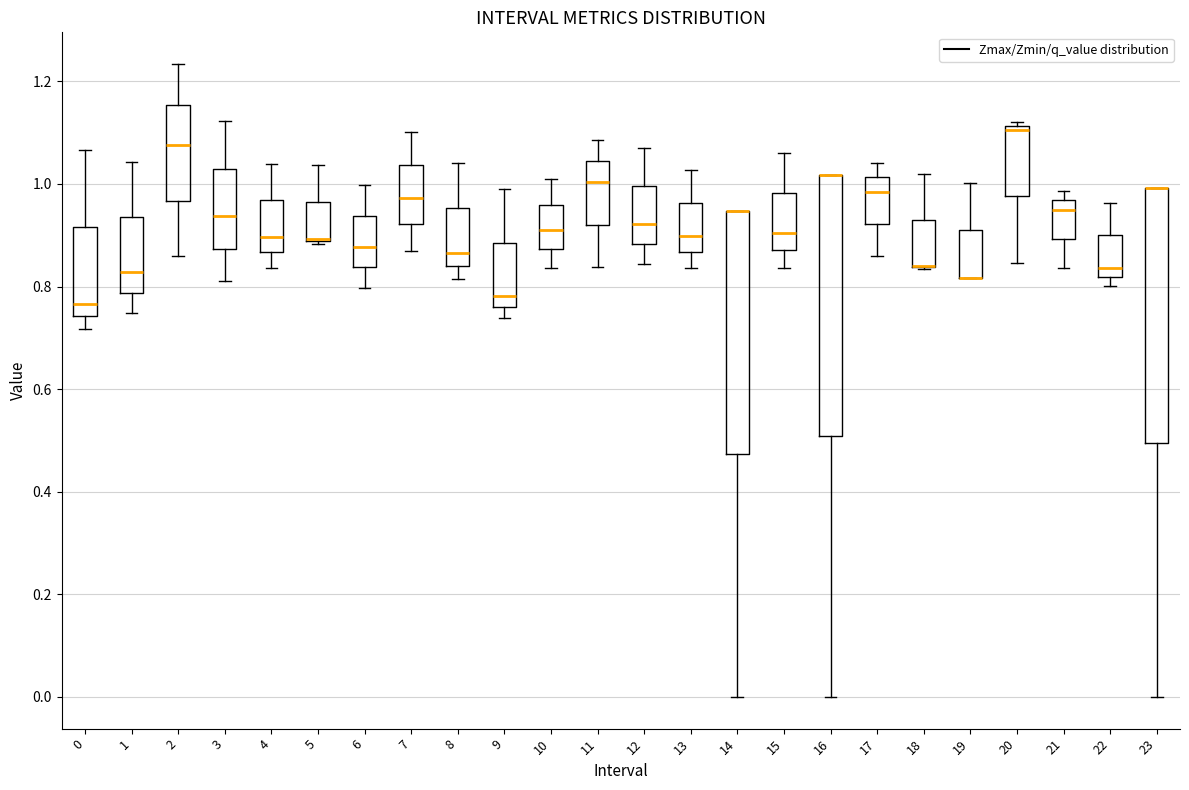

Reading left to right, read every box against the y-axis: the position of its median line, the range the box covers, and the ends of its whiskers. The values are not printed on the chart, so give them approximately, as read against the axis.

0: median 0.76, box 0.74 to 0.92, whiskers 0.72 to 1.06
1: median 0.82, box 0.78 to 0.94, whiskers 0.74 to 1.04
2: median 1.08, box 0.96 to 1.16, whiskers 0.86 to 1.24
3: median 0.94, box 0.88 to 1.02, whiskers 0.82 to 1.12
4: median 0.90, box 0.86 to 0.96, whiskers 0.84 to 1.04
5: median 0.90 (drawn on the box's lower edge), box 0.88 to 0.96, whiskers 0.88 to 1.04
6: median 0.88, box 0.84 to 0.94, whiskers 0.80 to 1.00
7: median 0.98, box 0.92 to 1.04, whiskers 0.86 to 1.10
8: median 0.86, box 0.84 to 0.96, whiskers 0.82 to 1.04
9: median 0.78, box 0.76 to 0.88, whiskers 0.74 to 0.98
10: median 0.92, box 0.88 to 0.96, whiskers 0.84 to 1.00
11: median 1.00, box 0.92 to 1.04, whiskers 0.84 to 1.08
12: median 0.92, box 0.88 to 1.00, whiskers 0.84 to 1.08
13: median 0.90, box 0.86 to 0.96, whiskers 0.84 to 1.02
14: median 0.94 (drawn on the box's upper edge), box 0.48 to 0.94, whiskers 0.00 to 0.94
15: median 0.90, box 0.88 to 0.98, whiskers 0.84 to 1.06
16: median 1.02 (drawn on the box's upper edge), box 0.50 to 1.02, whiskers 0.00 to 1.02
17: median 0.98, box 0.92 to 1.02, whiskers 0.86 to 1.04
18: median 0.84 (drawn on the box's lower edge), box 0.84 to 0.94, whiskers 0.84 to 1.02
19: median 0.82 (drawn on the box's lower edge), box 0.82 to 0.92, whiskers 0.82 to 1.00
20: median 1.10, box 0.98 to 1.12, whiskers 0.84 to 1.12 (just above the box's upper edge)
21: median 0.94, box 0.90 to 0.96, whiskers 0.84 to 0.98
22: median 0.84, box 0.82 to 0.90, whiskers 0.80 to 0.96
23: median 1.00 (drawn on the box's upper edge), box 0.50 to 1.00, whiskers 0.00 to 1.00